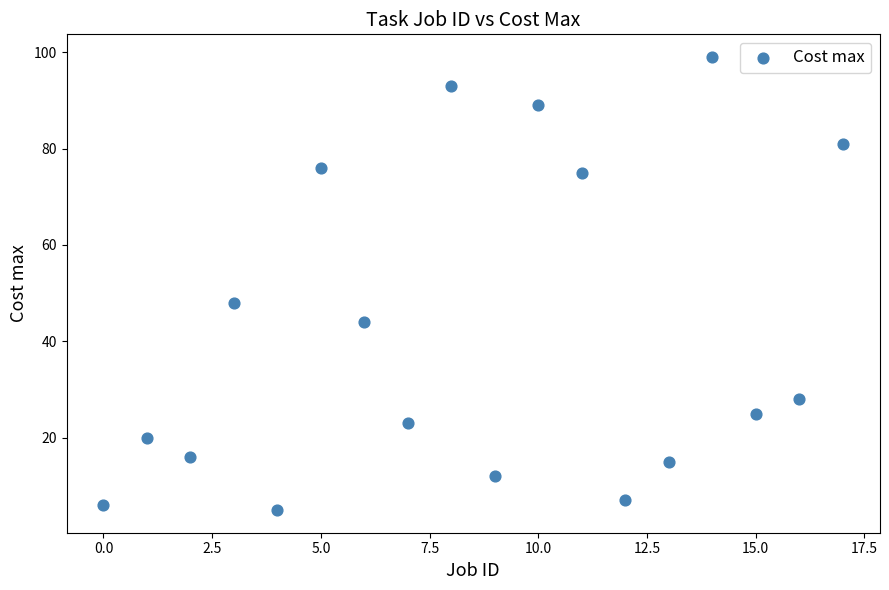

What Y value in the scatter plot is closest to 52?

48